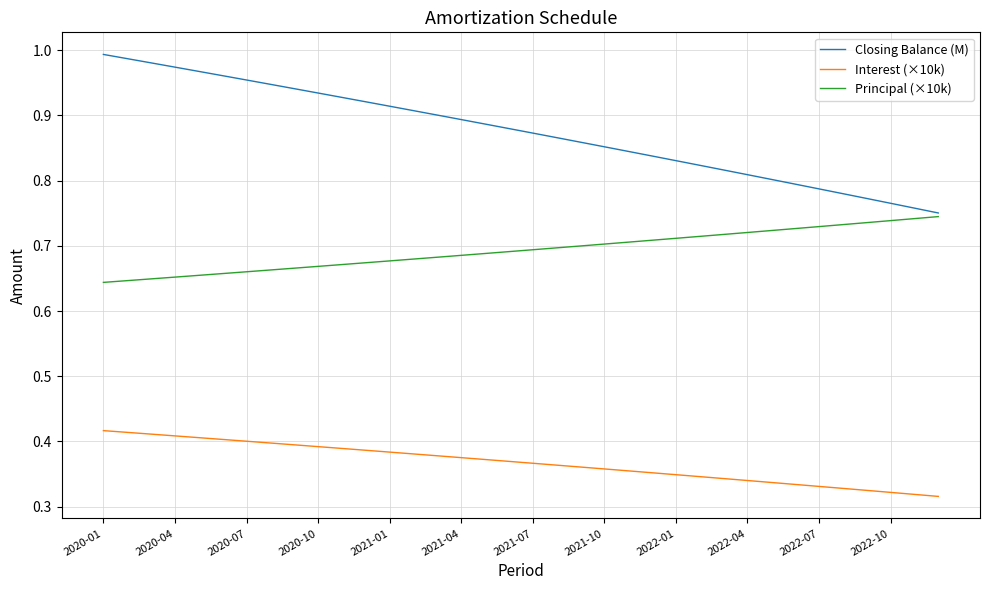

Does the chart display data point markers on the line(s)?

No